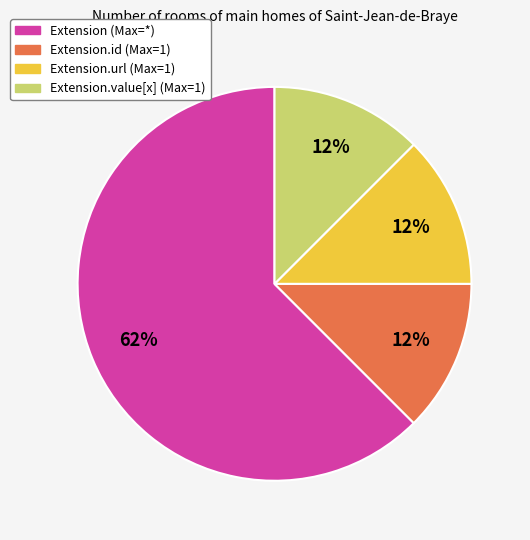

How many segments does this pie chart have?

4